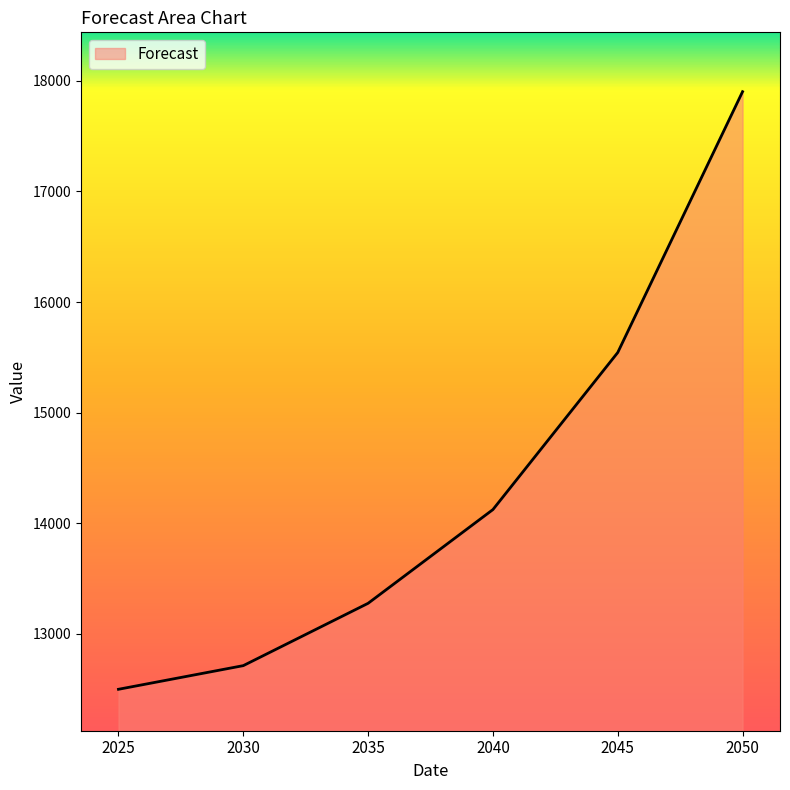

What is the difference between the maximum and second lowest values?

5193